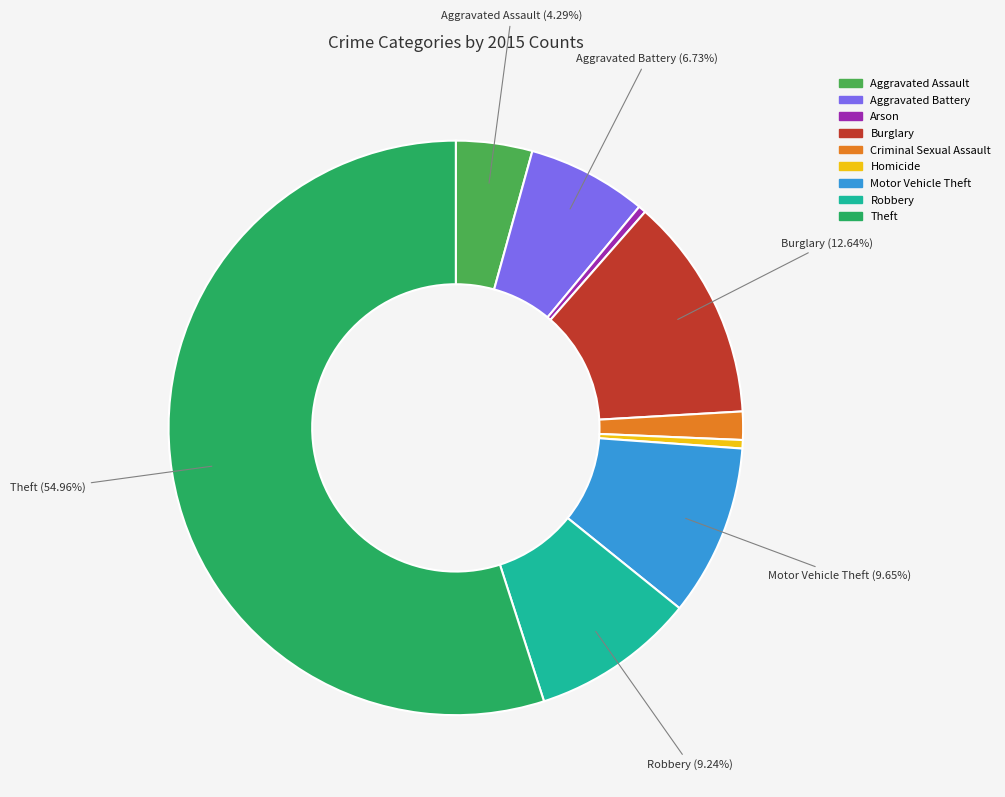

Does Robbery represent more than half of the total?

No